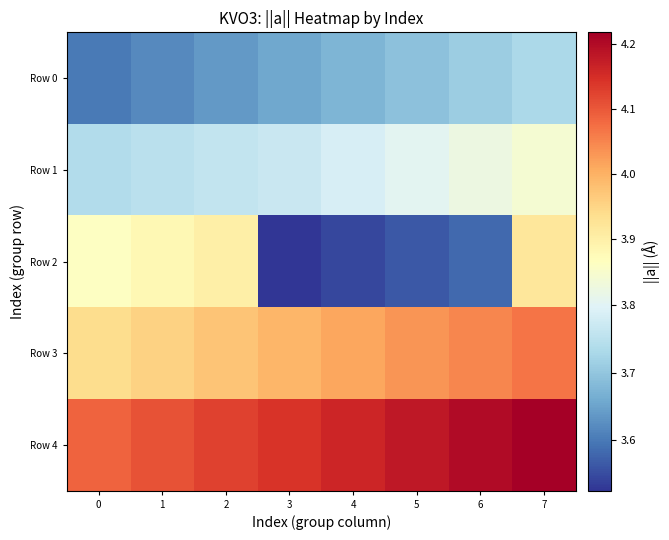

At how many categories does at least one series exceed 3?

8